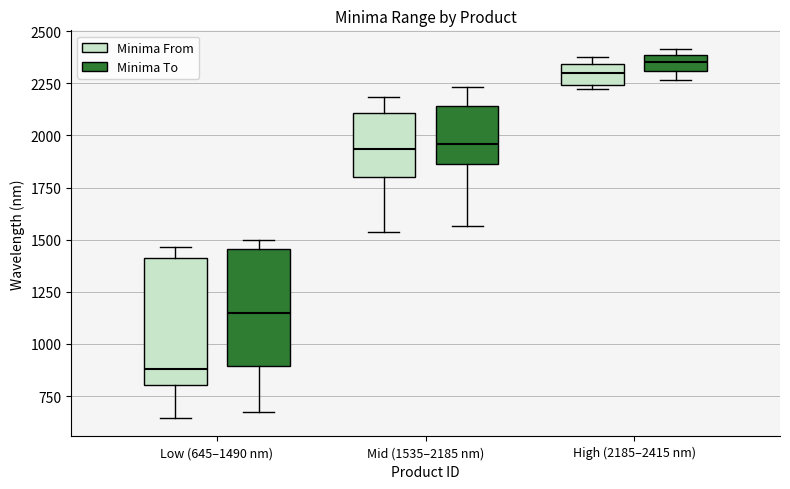

Reading left to right, read every box against the y-axis: the position of its median line, the range the box covers, and the ends of its whiskers. The values are not printed on the chart, so give them approximately, as read against the axis.

Low (645–1490 nm) (Minima From): median 900, box 800 to 1400, whiskers 650 to 1450
Low (645–1490 nm) (Minima To): median 1150, box 900 to 1450, whiskers 700 to 1500
Mid (1535–2185 nm) (Minima From): median 1950, box 1800 to 2100, whiskers 1550 to 2200
Mid (1535–2185 nm) (Minima To): median 1950, box 1850 to 2150, whiskers 1550 to 2250
High (2185–2415 nm) (Minima From): median 2300, box 2250 to 2350, whiskers 2200 to 2400
High (2185–2415 nm) (Minima To): median 2350, box 2300 to 2400, whiskers 2250 to 2400 (just above the box's upper edge)